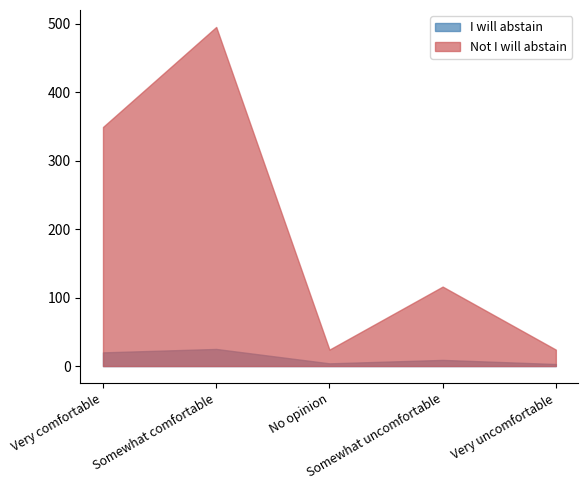

The Not I will abstain series shows 260 at Somewhat comfortable. True or false?

False